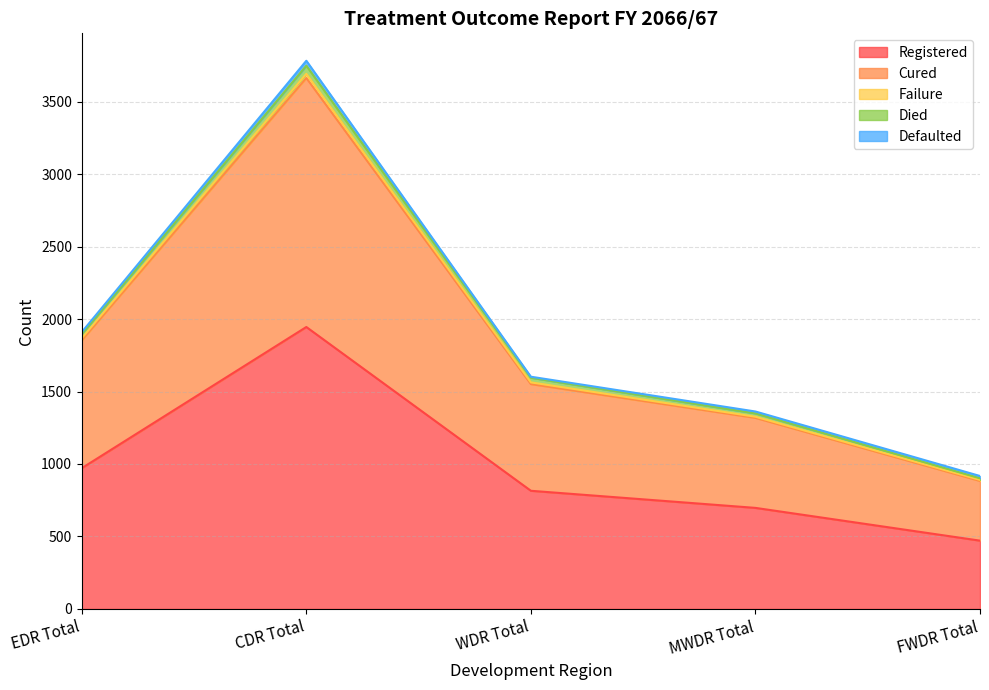

The value of Registered at CDR Total is 1945. True or false?

True